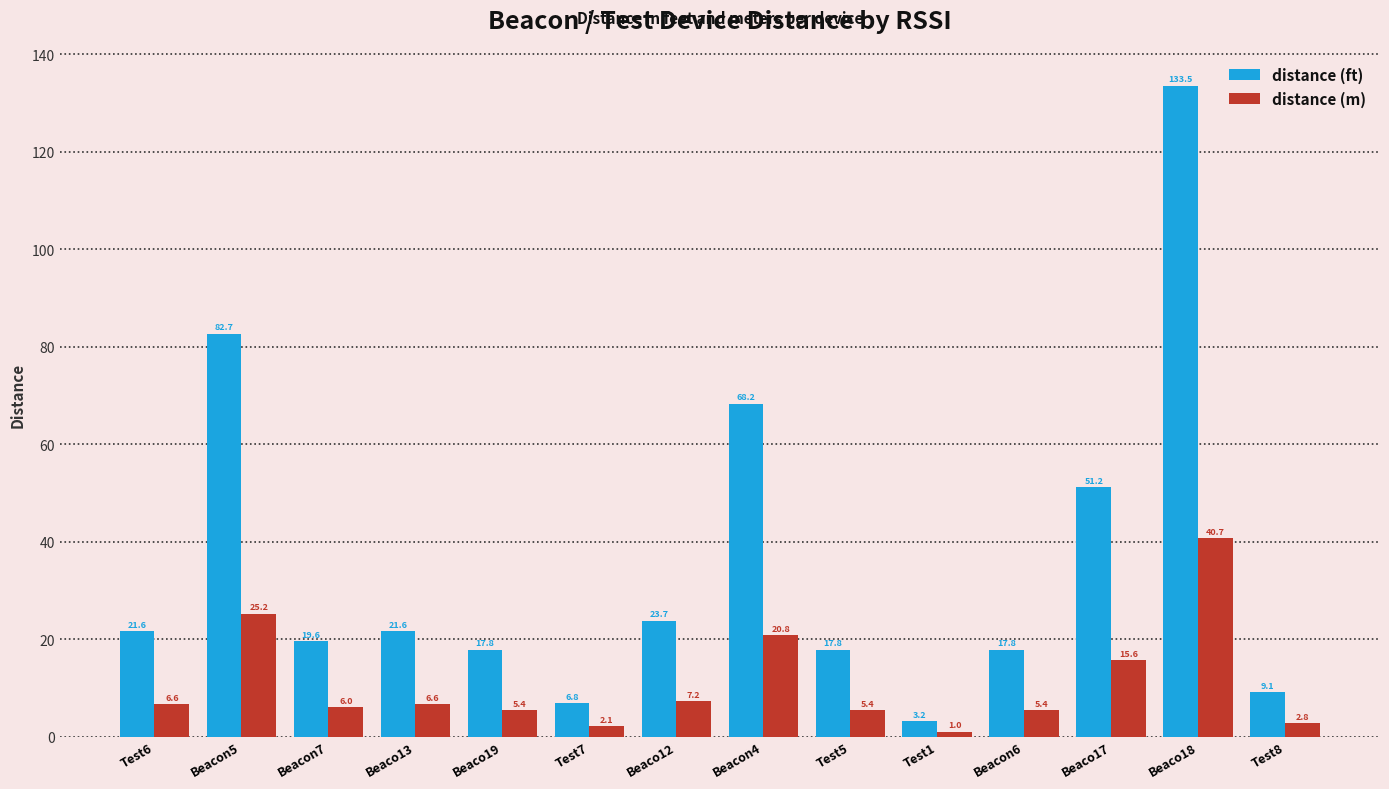

How many bars are there in each group?

2